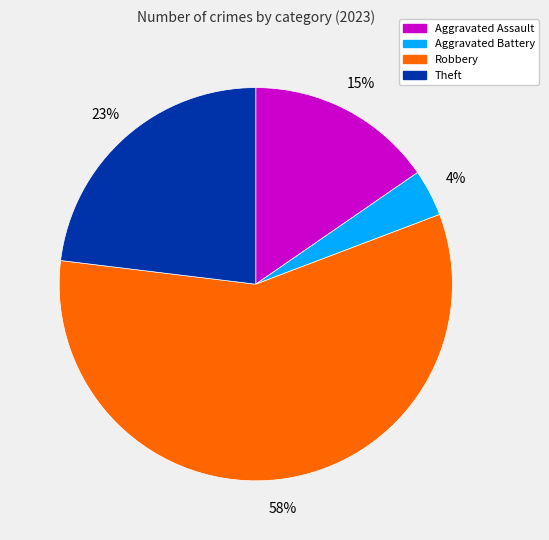

Between Aggravated Battery and Robbery, which is larger?

Robbery